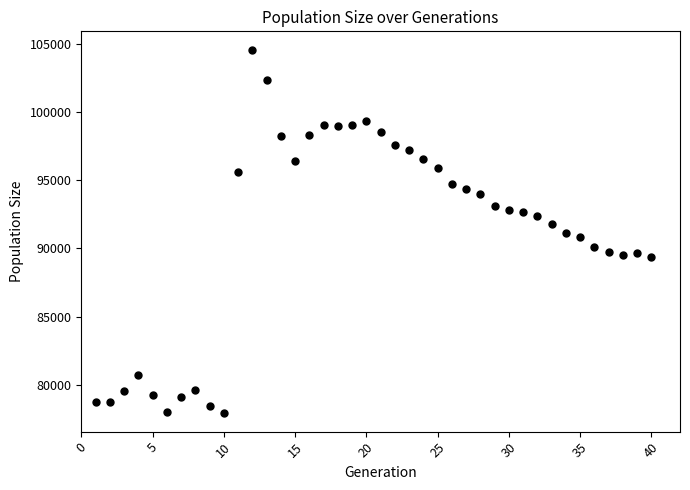

What is the range of Y values (max minus min)?

26703